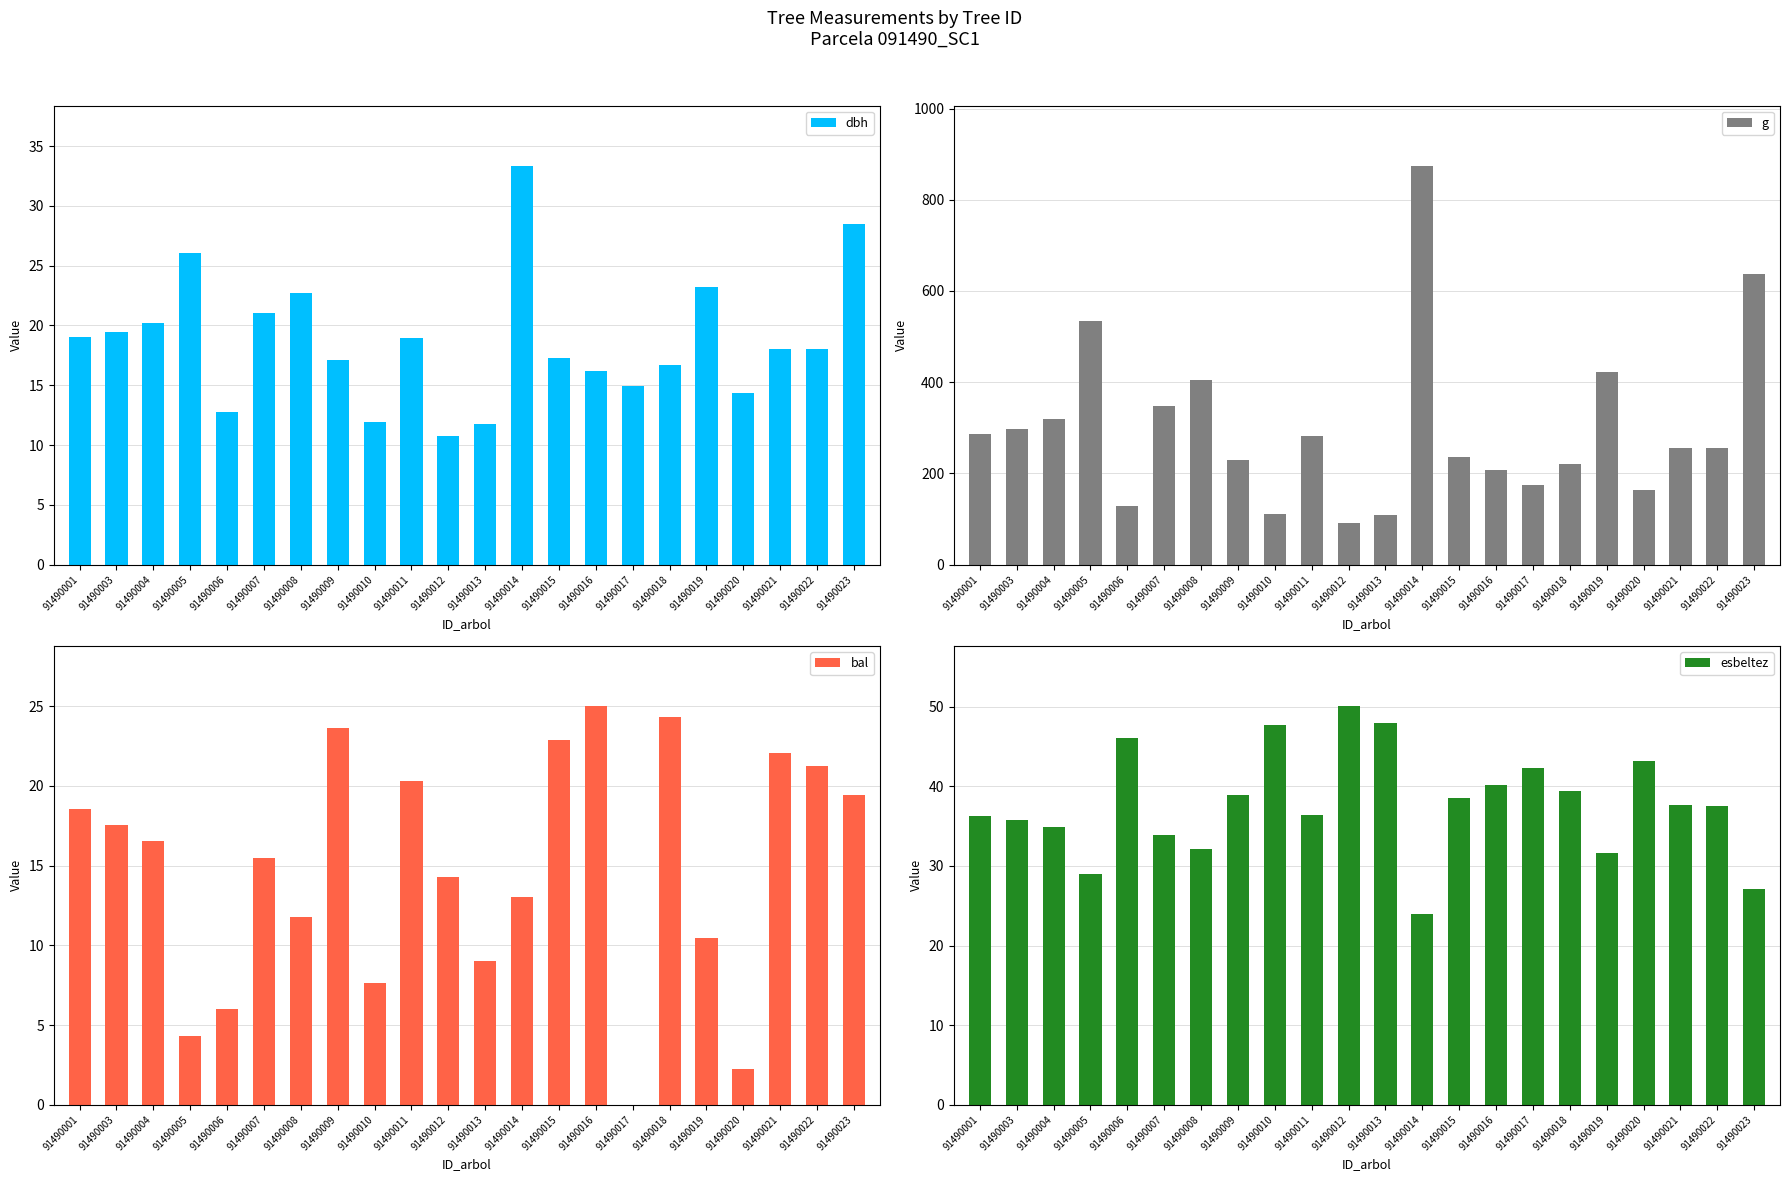

Which label corresponds to the smallest value in the chart?

91490017